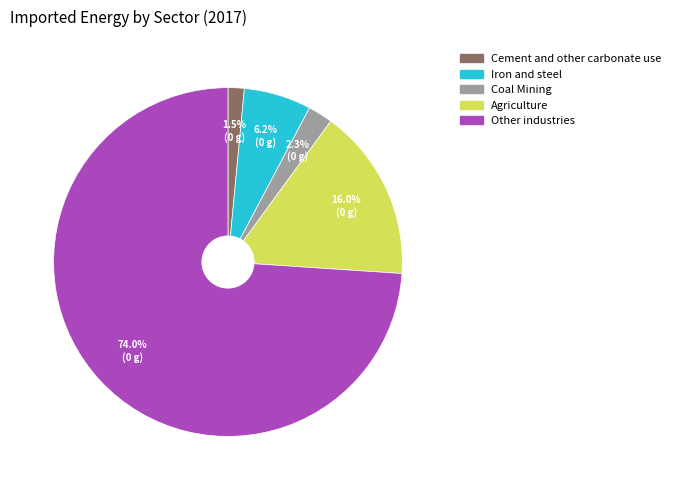

Combined, do Cement and other carbonate use and Coal Mining account for over 50%?

No